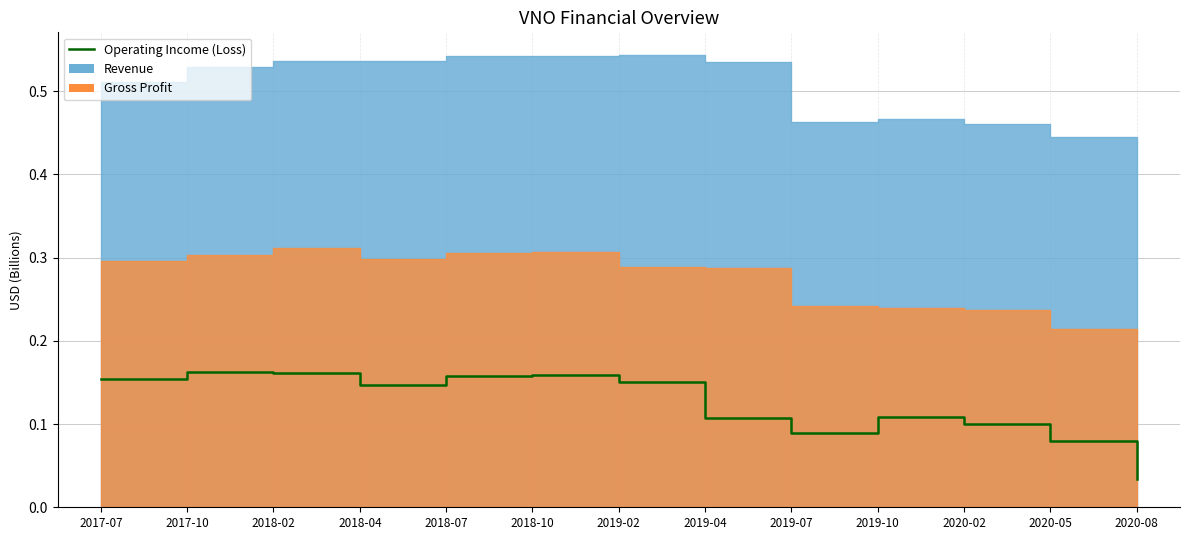

Which label corresponds to the largest value in the chart?

2017-10